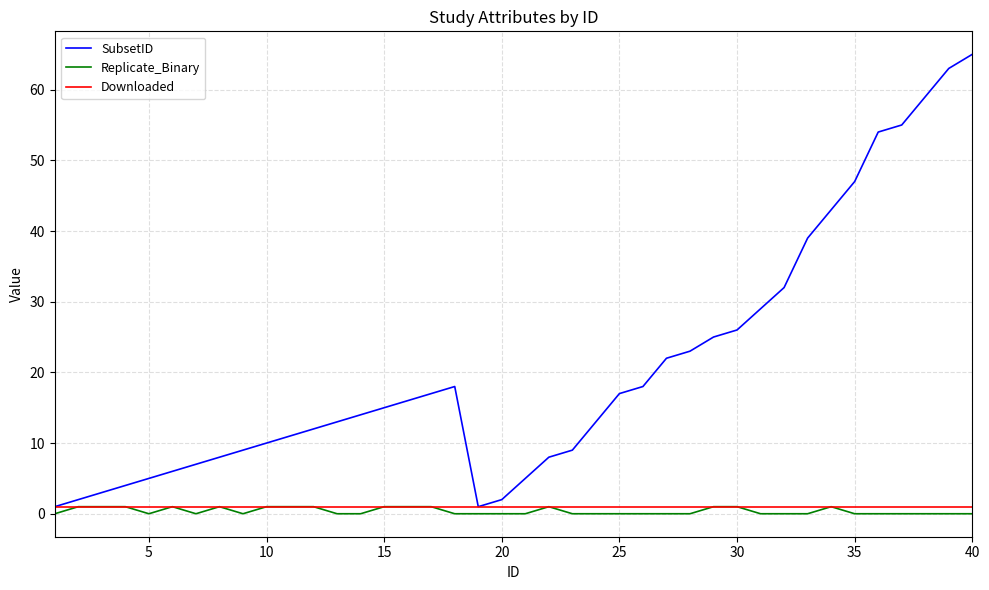

Which series has the largest total across all categories?

SubsetID